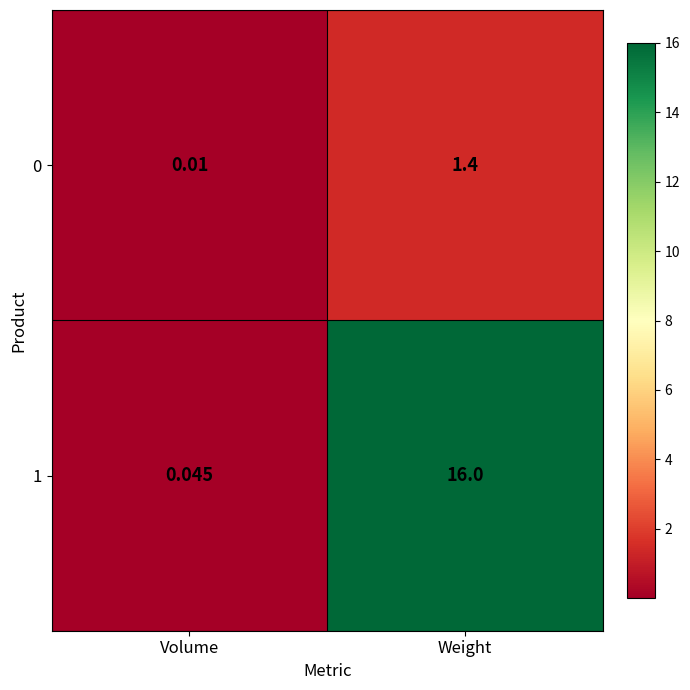

Which label corresponds to the smallest value in the chart?

Volume